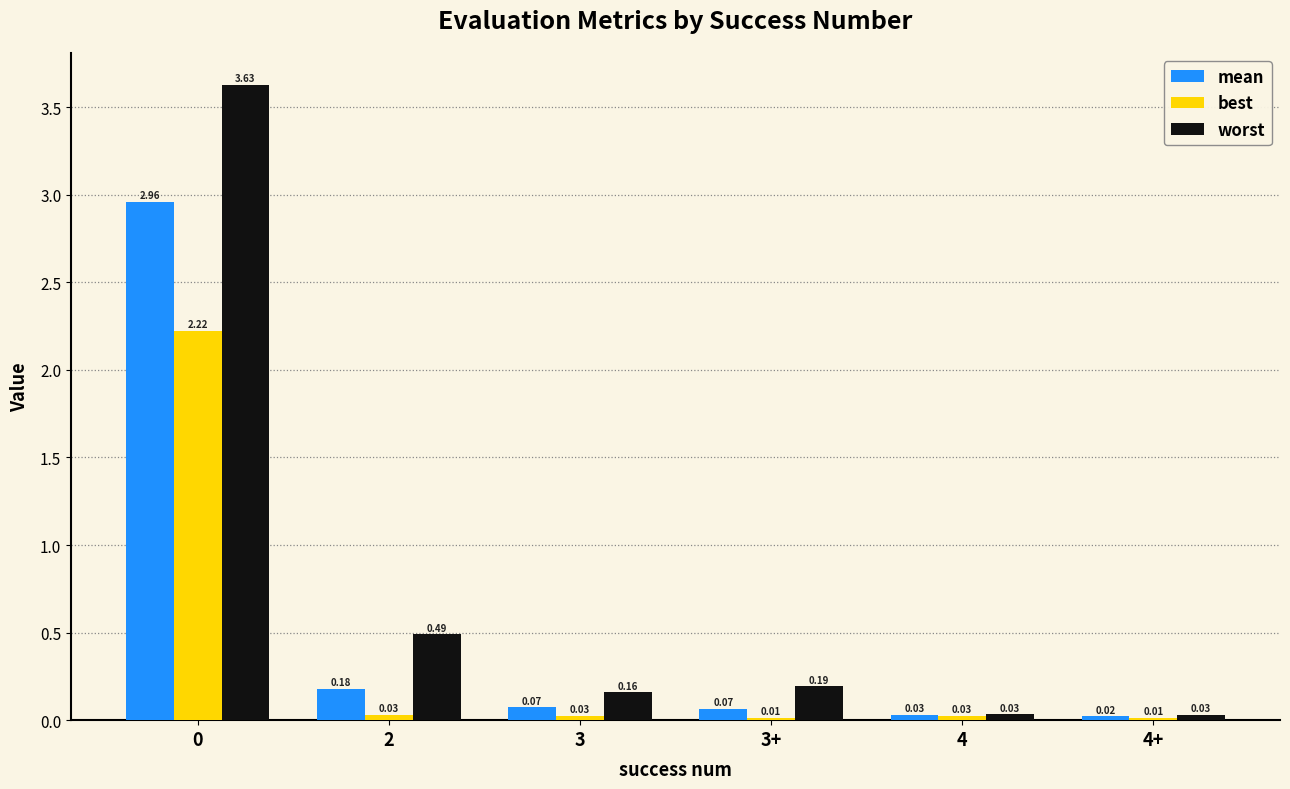

Count the number of categories in the chart.

6